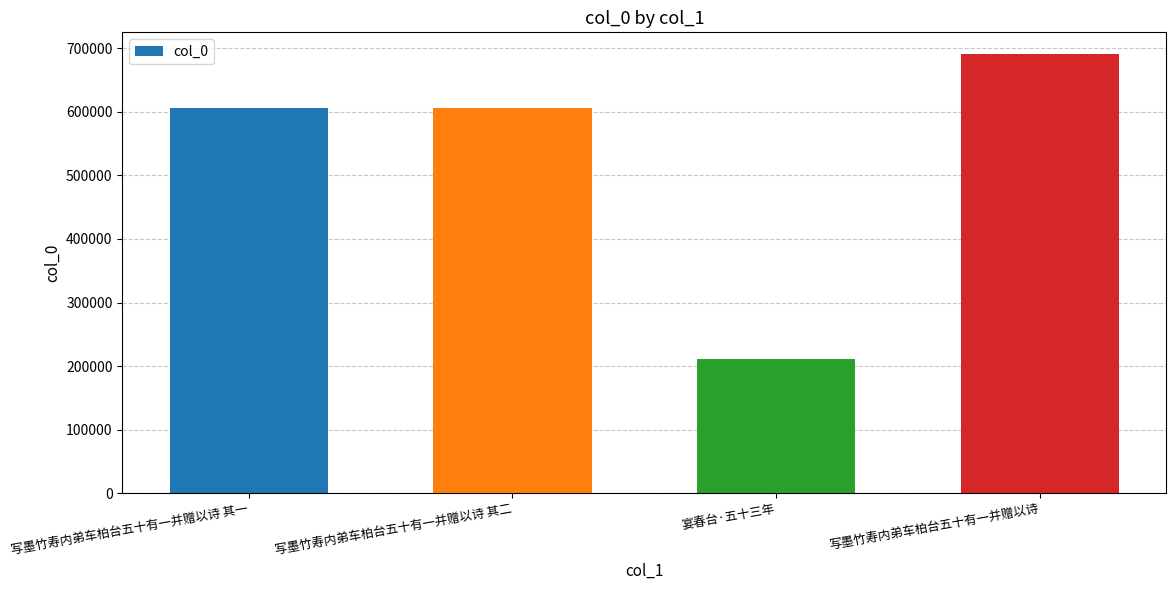

The value at 写墨竹寿内弟车柏台五十有一并赠以诗 其一 is 605552. True or false?

True